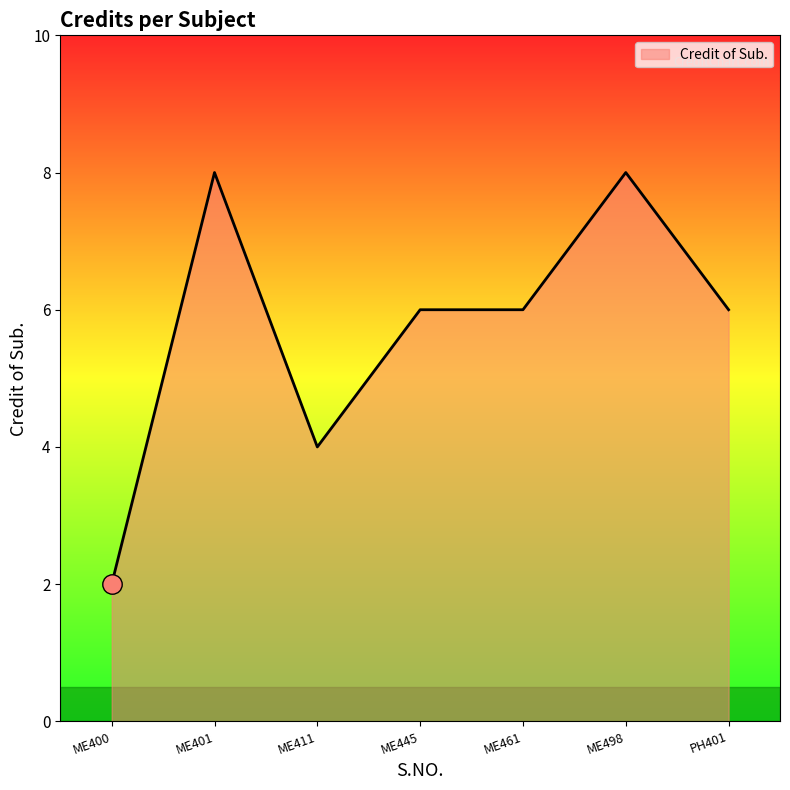

Which category has the lowest value across all series?

ME400